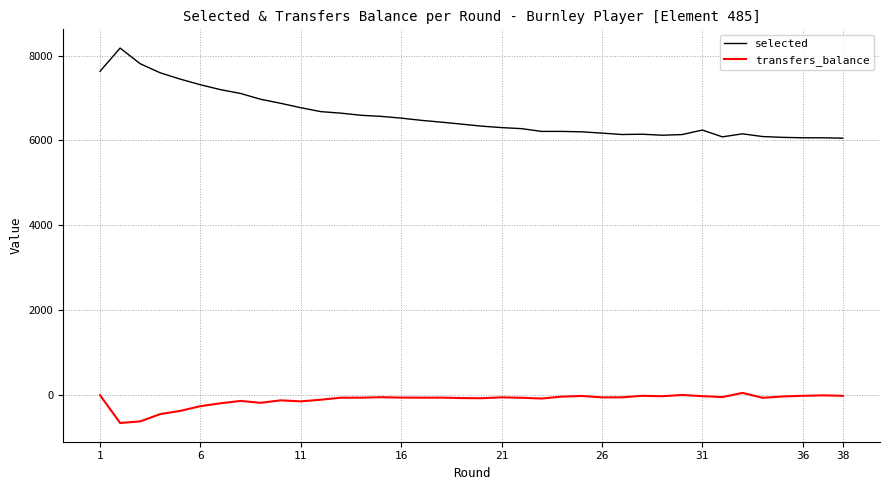

True or false: selected and transfers_balance cross at least once.

False